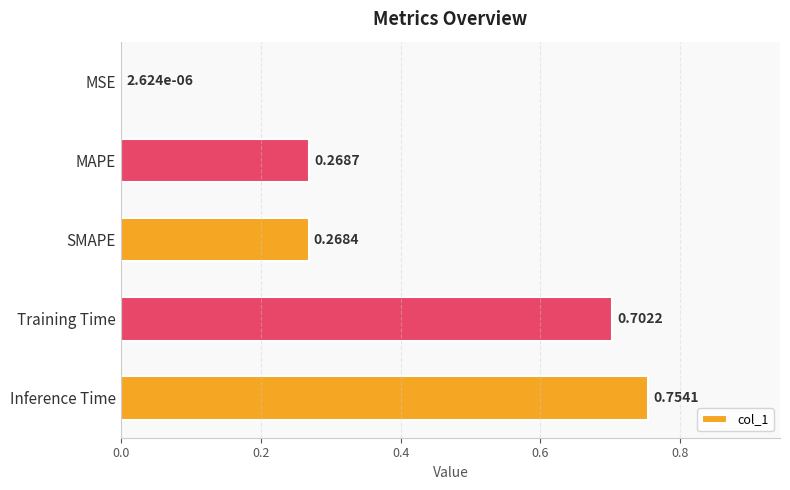

Which category has the highest value across all series?

Inference Time